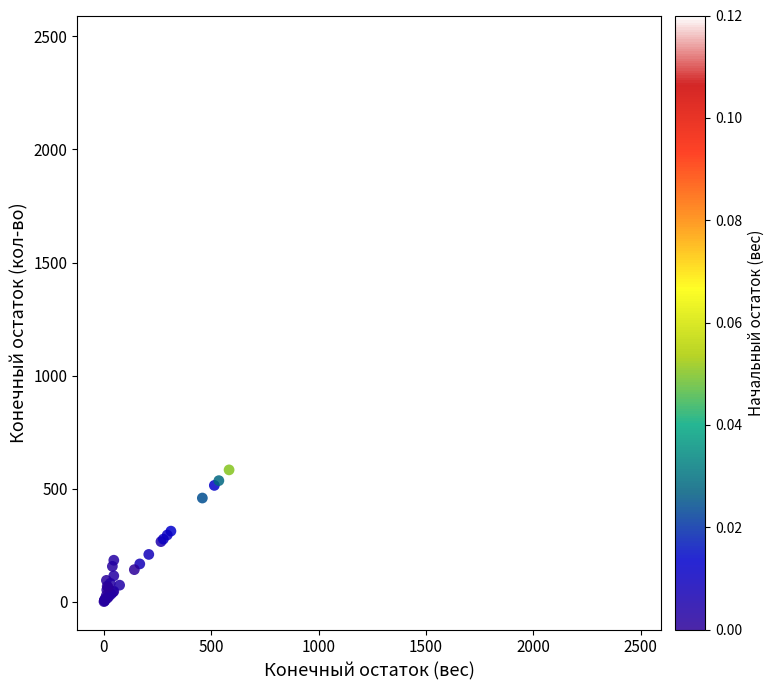

What Y value in the scatter plot is closest to 1234?

582.7